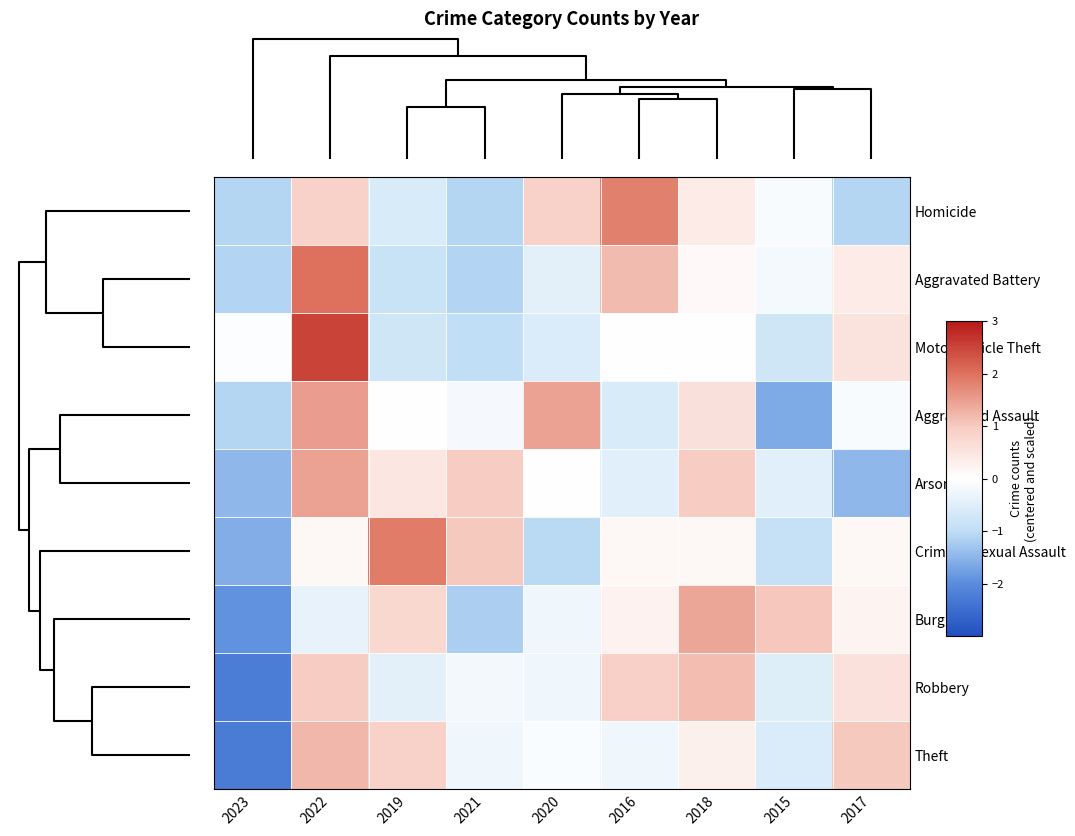

Reading left to right, list all the values displayed in this chart.

Homicide: 2023=-1.1	2022=0.9	2019=-0.6	2021=-1.1	2020=0.9	2016=1.8	2018=0.4	2015=-0.1	2017=-1.1
Aggravated Battery: 2023=-1.1	2022=2.0	2019=-0.8	2021=-1.1	2020=-0.4	2016=1.2	2018=0.1	2015=-0.2	2017=0.4
Motor Vehicle Theft: 2023=-0.1	2022=2.5	2019=-0.7	2021=-1.0	2020=-0.6	2016=0.0	2018=0.0	2015=-0.7	2017=0.6
Aggravated Assault: 2023=-1.1	2022=1.5	2019=0.0	2021=-0.2	2020=1.5	2016=-0.6	2018=0.6	2015=-1.6	2017=-0.1
Arson: 2023=-1.5	2022=1.5	2019=0.5	2021=1.0	2020=0.0	2016=-0.5	2018=1.0	2015=-0.5	2017=-1.5
Criminal Sexual Assault: 2023=-1.6	2022=0.2	2019=1.9	2021=1.0	2020=-1.1	2016=0.2	2018=0.2	2015=-0.9	2017=0.2
Burglary: 2023=-1.9	2022=-0.4	2019=0.8	2021=-1.2	2020=-0.2	2016=0.3	2018=1.4	2015=1.0	2017=0.2
Robbery: 2023=-2.2	2022=1.0	2019=-0.4	2021=-0.2	2020=-0.2	2016=0.9	2018=1.2	2015=-0.5	2017=0.6
Theft: 2023=-2.3	2022=1.2	2019=0.9	2021=-0.2	2020=-0.1	2016=-0.2	2018=0.3	2015=-0.6	2017=1.0